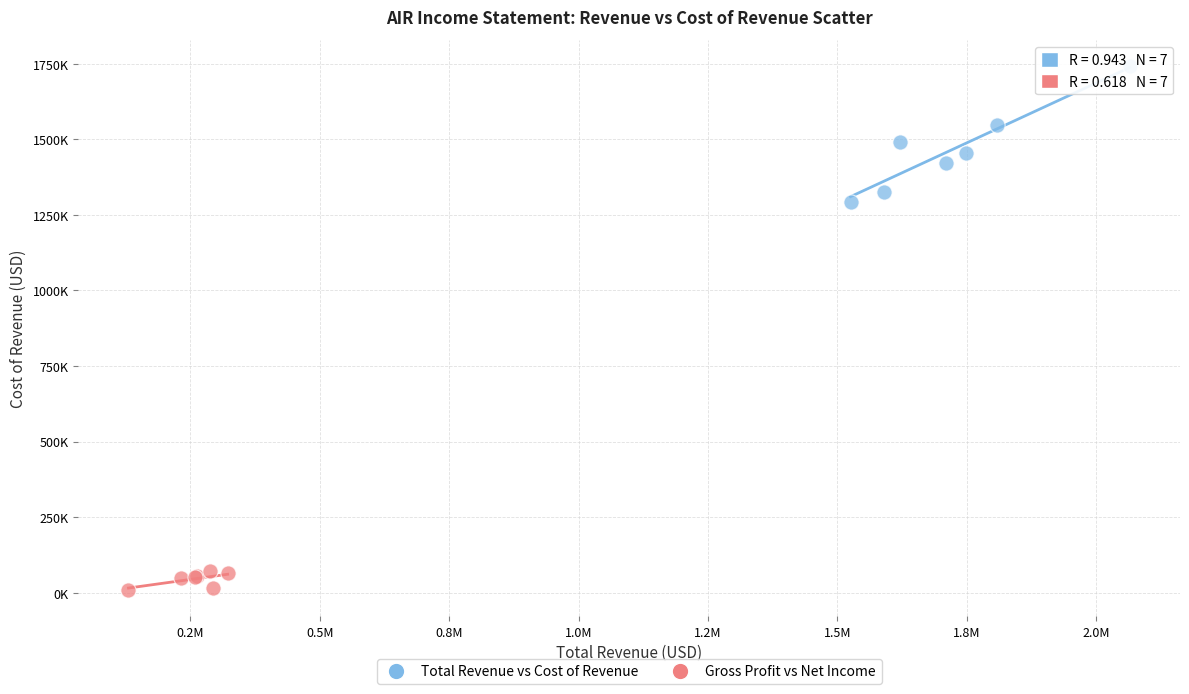

What are all the series names shown in the legend?

Total Revenue vs Cost of Revenue, Gross Profit vs Net Income